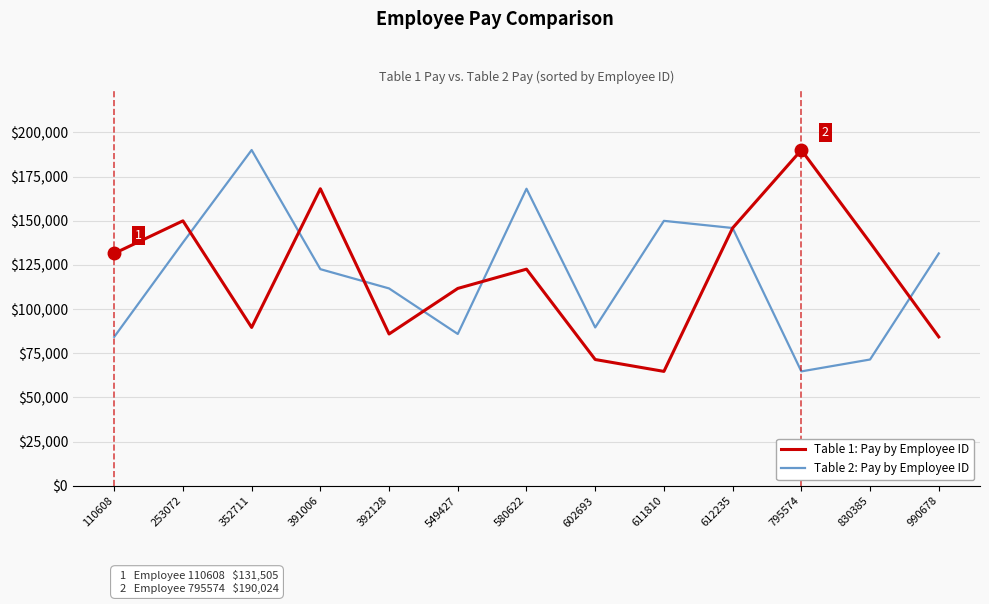

At 352711, list the series in order from largest to smallest.

Table 2: Pay by Employee ID, Table 1: Pay by Employee ID